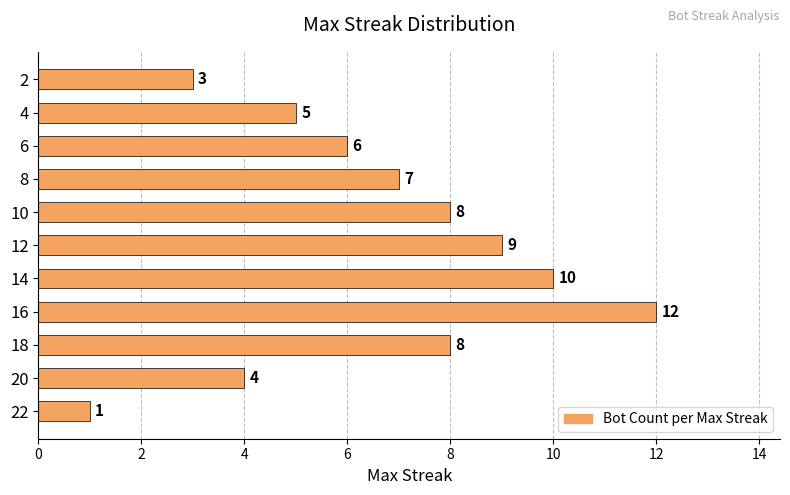

What is the greatest value displayed?

12